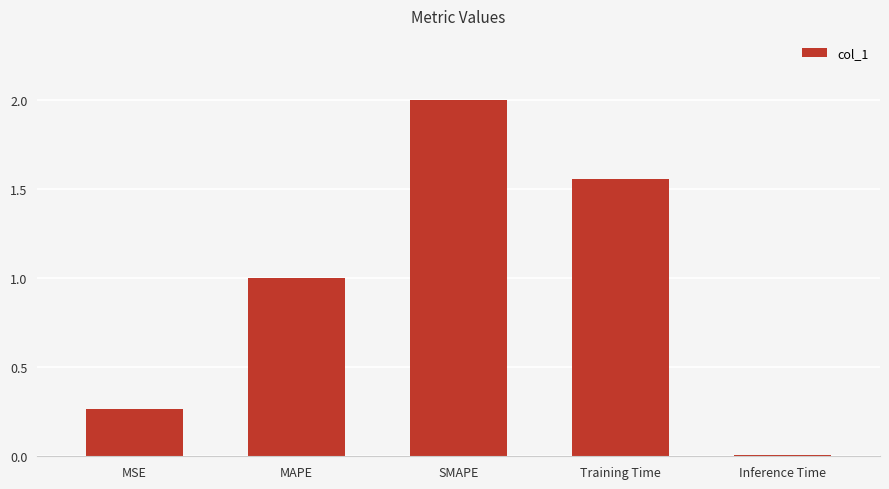

At which category does the chart reach its minimum across all series?

Inference Time